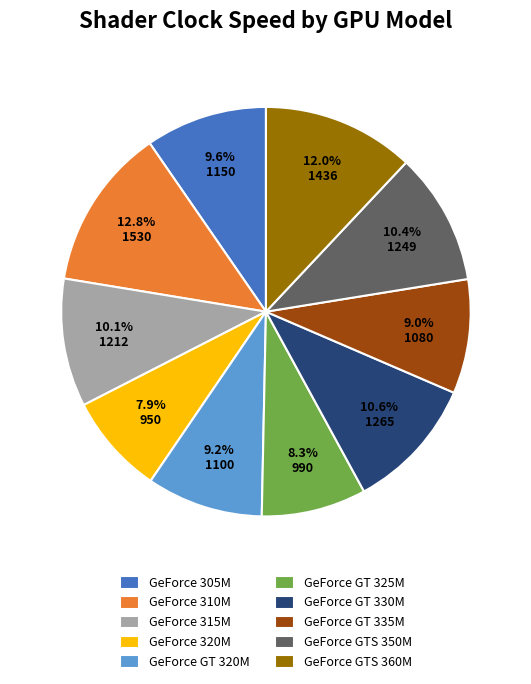

True or false: GeForce GT 320M accounts for 15% of the total.

False